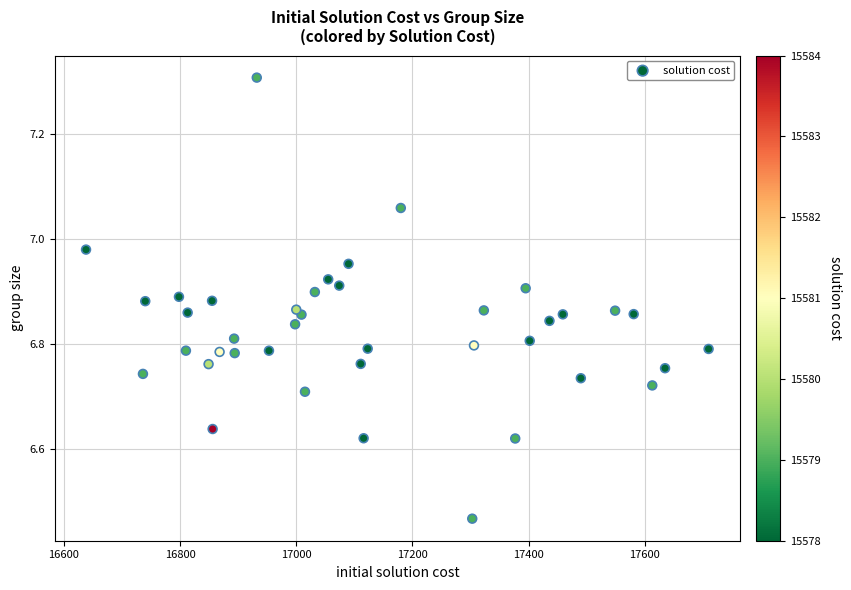

What is the range of X values (max minus min)?

1072.0